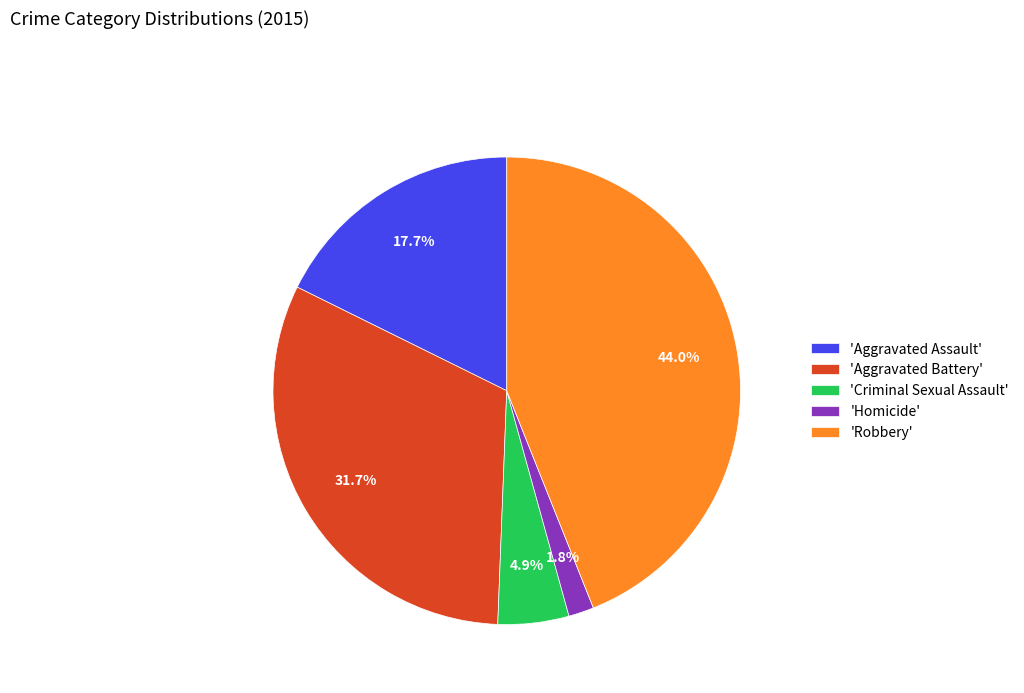

What percentage is NOT represented by 'Homicide'?

98.2%